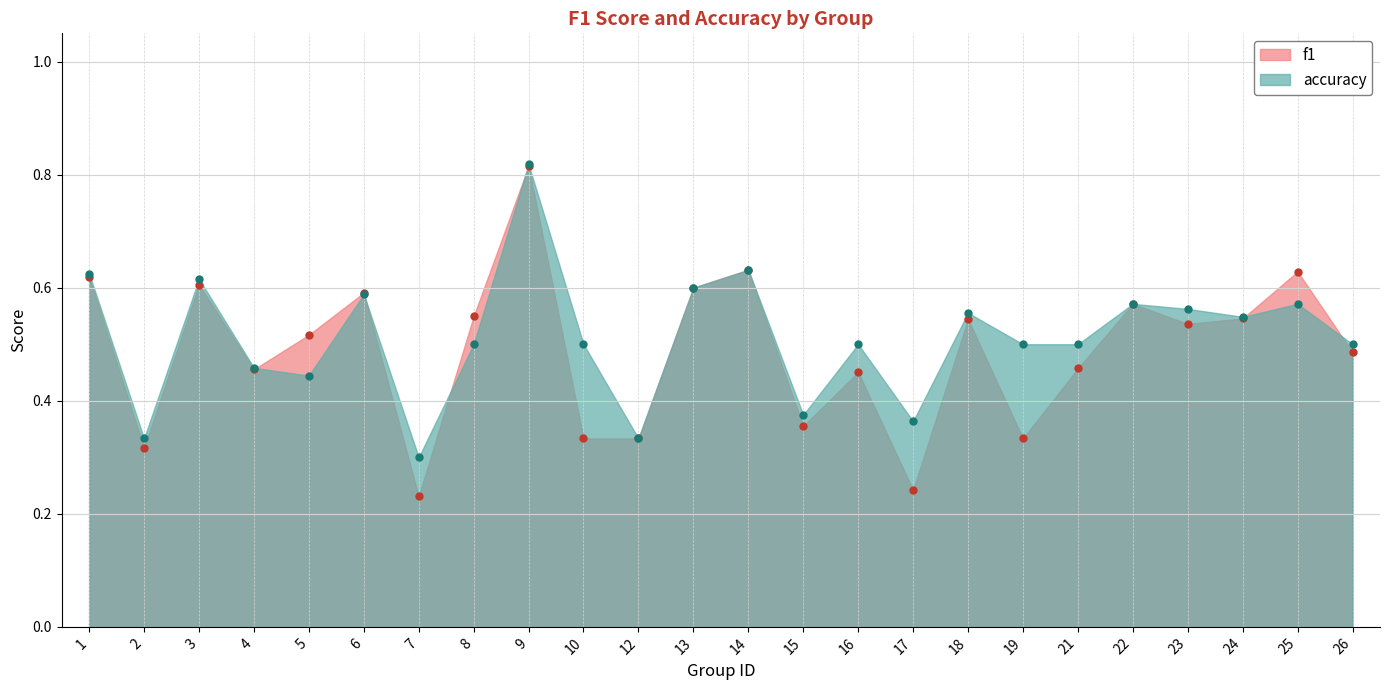

Rank the series at 10 from lowest to highest value.

f1, accuracy